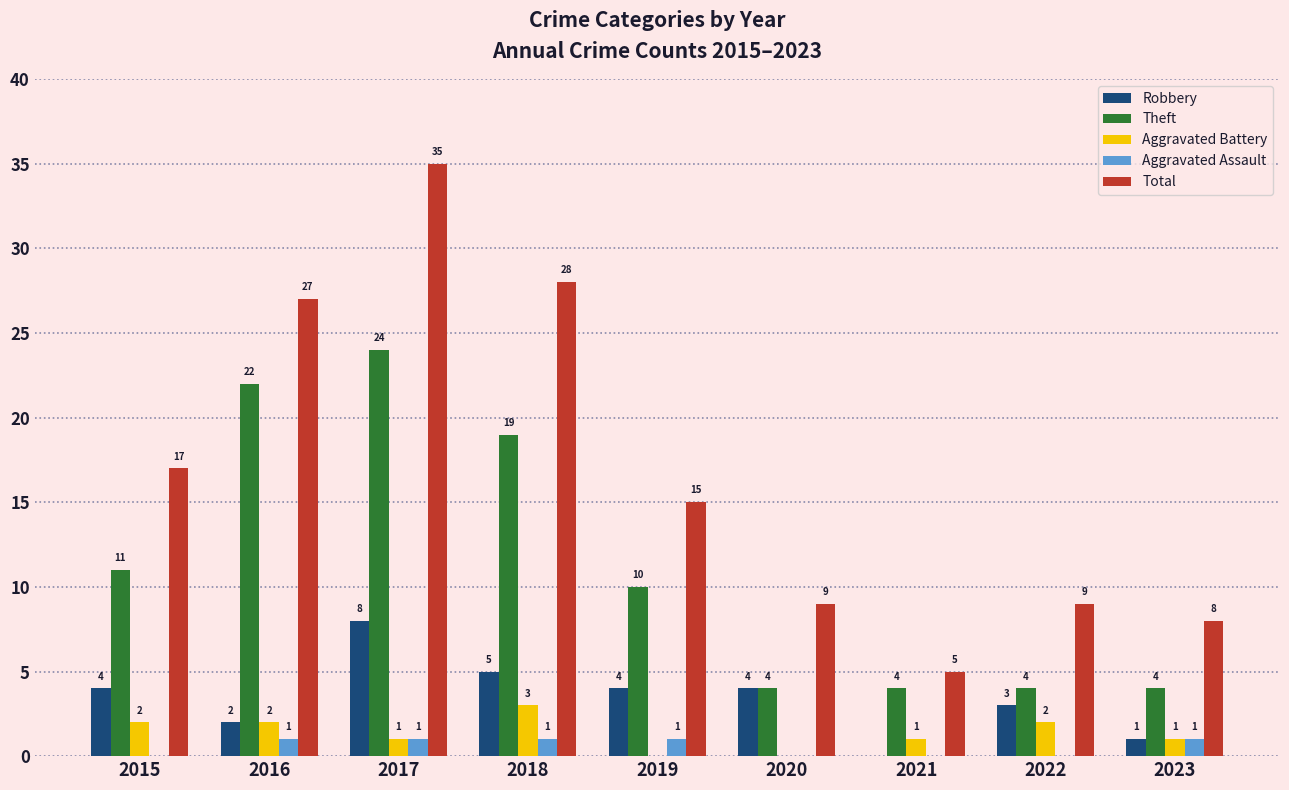

Which series has the widest spread of values?

Total